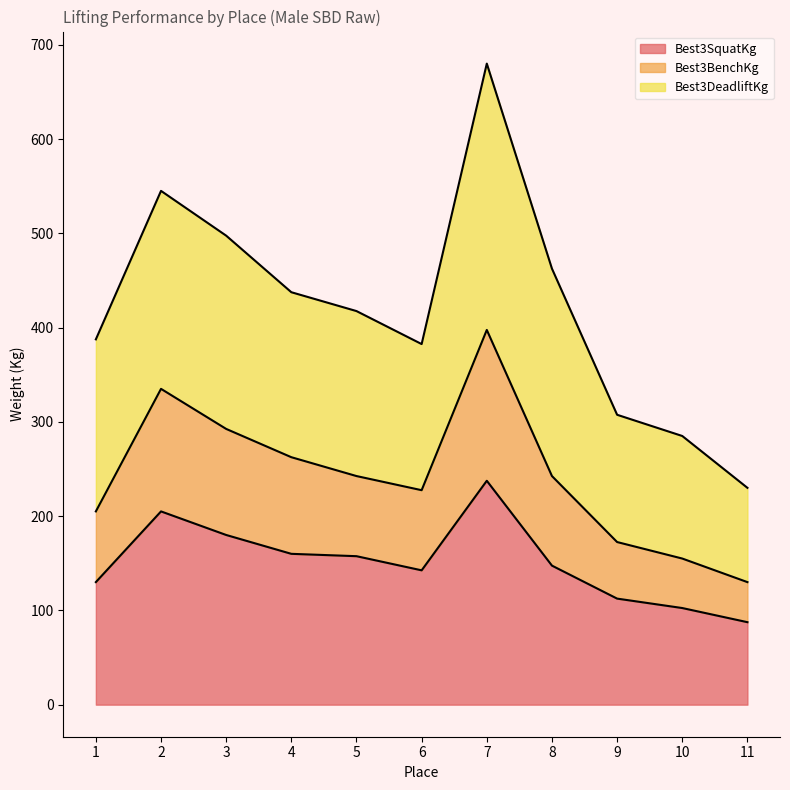

What is the highest value of the Best3SquatKg series?

237.5